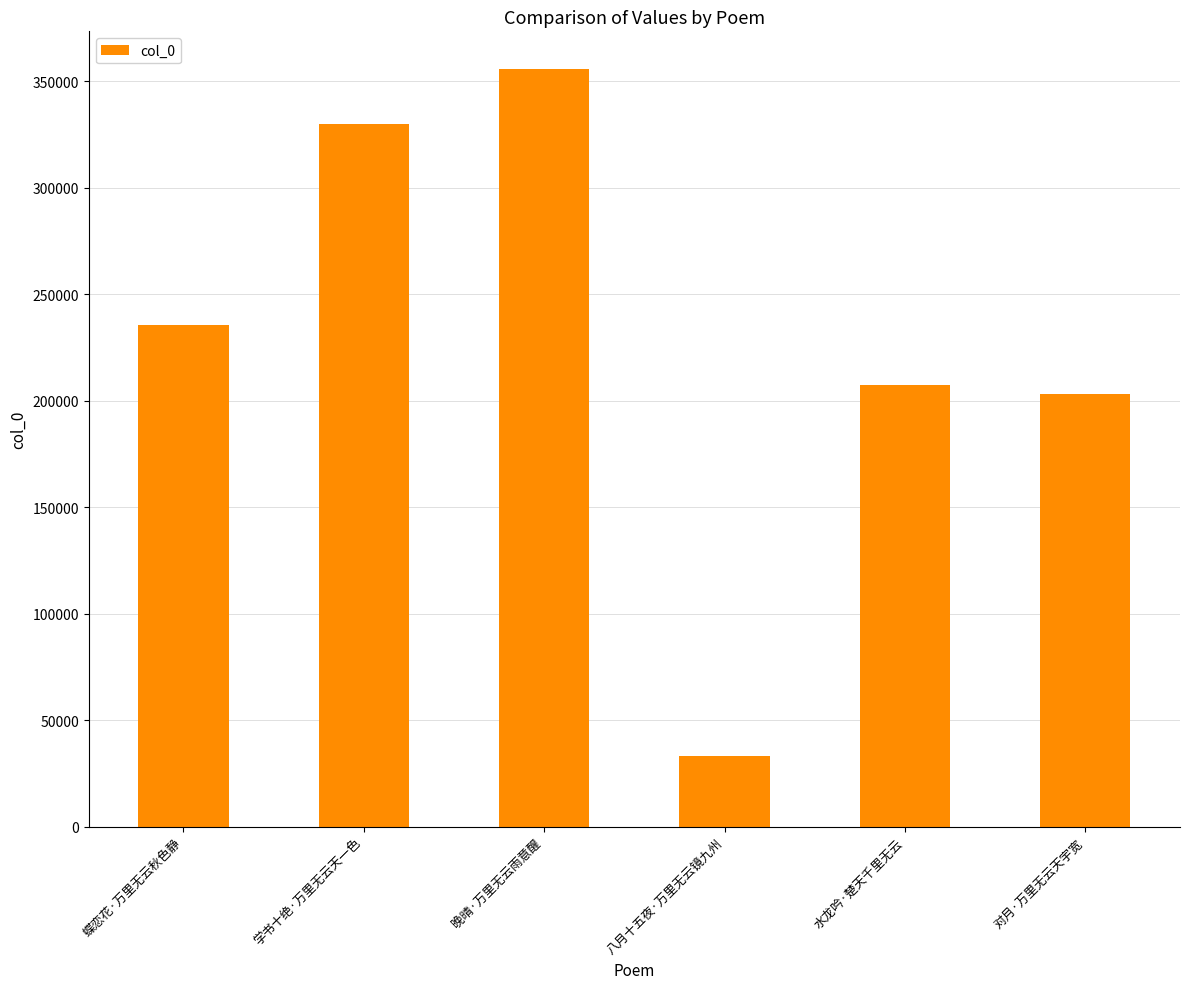

What position from the left is 水龙吟·楚天千里无云?

5